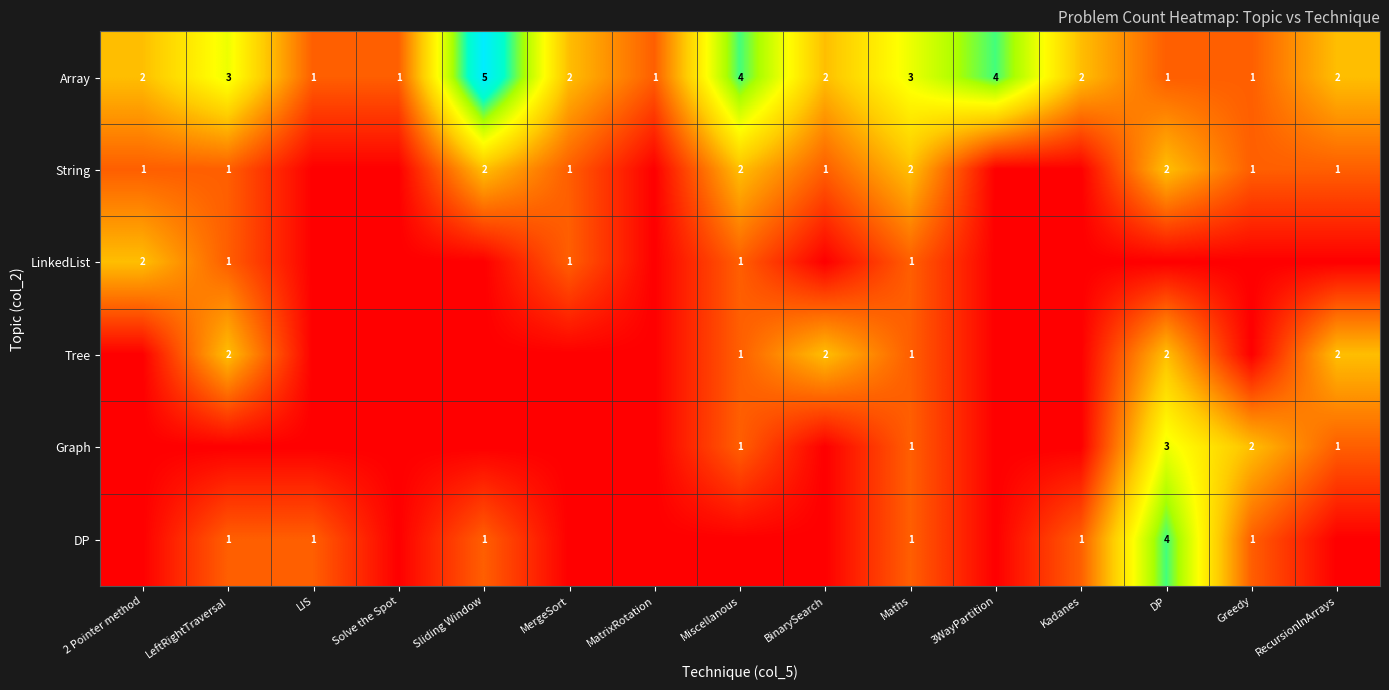

The value of Graph at RecursionInArrays is 0. True or false?

False